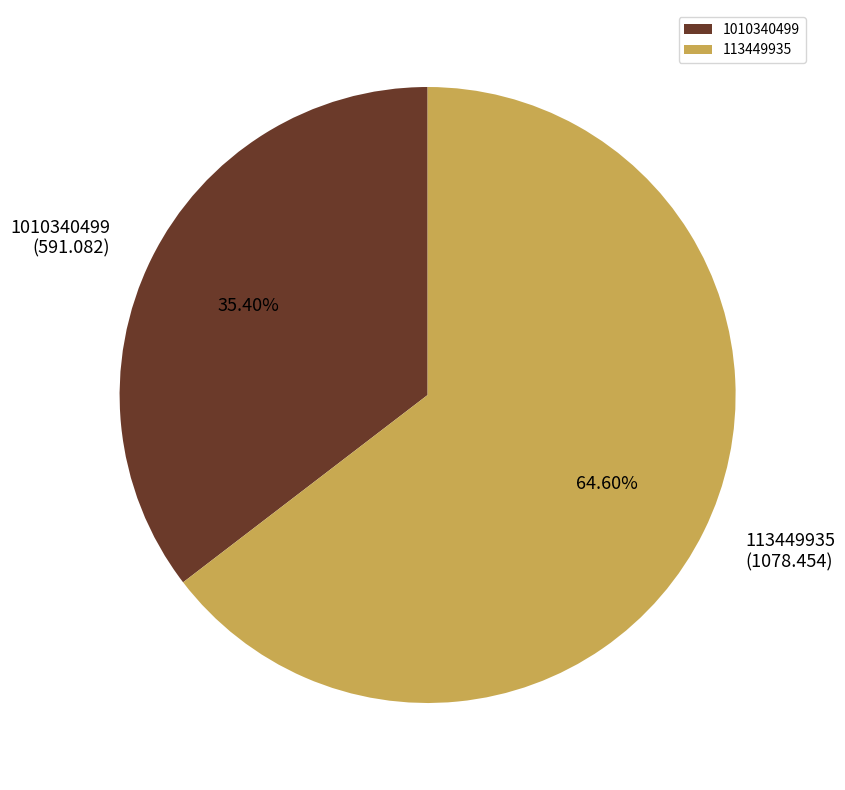

To the nearest percent, what percentage of the pie is 113449935?

65%